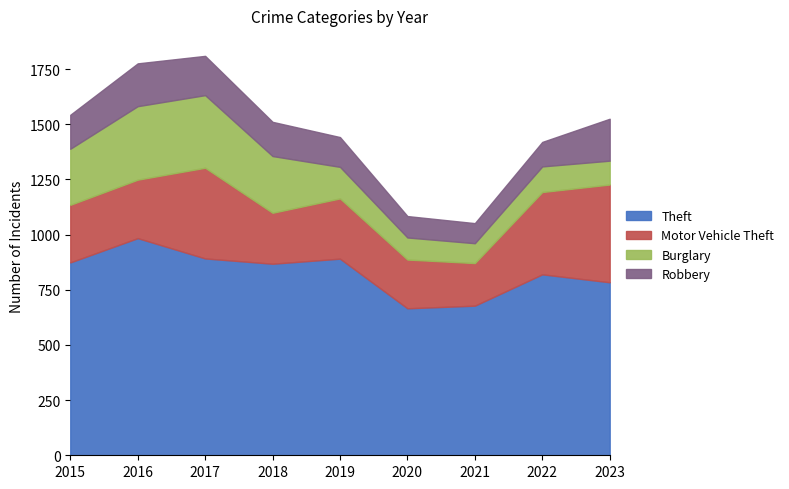

What is the difference between the second highest and minimum values in the Motor Vehicle Theft series?

218